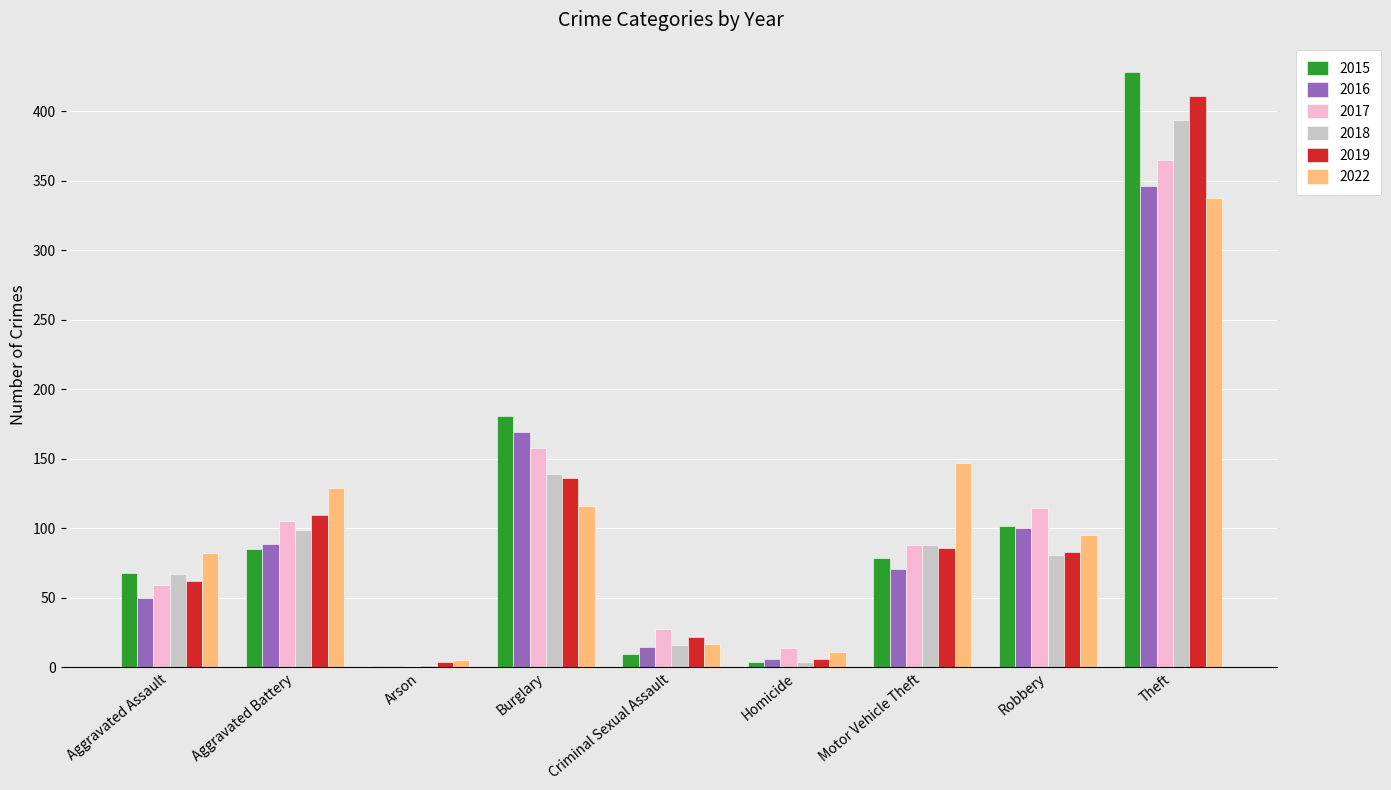

What is the sum of all 2018 values?

890